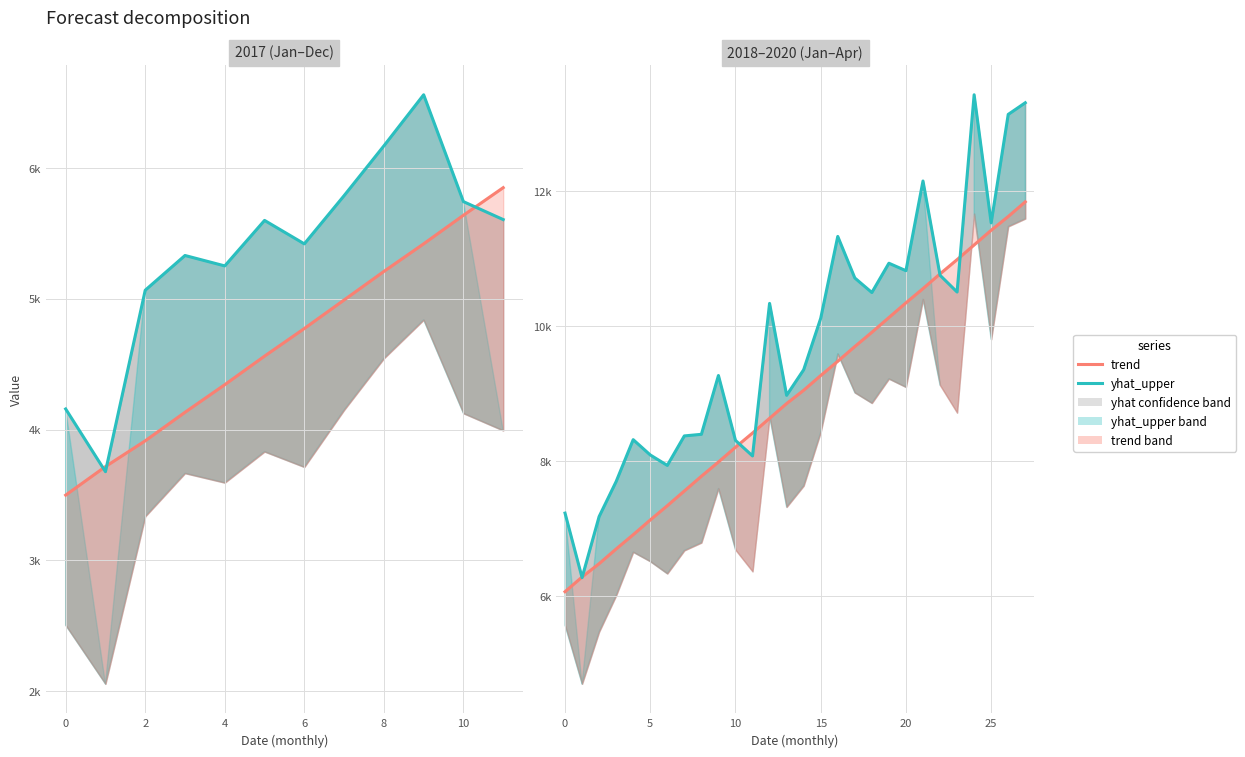

At which label does trend first exceed 9052?

14